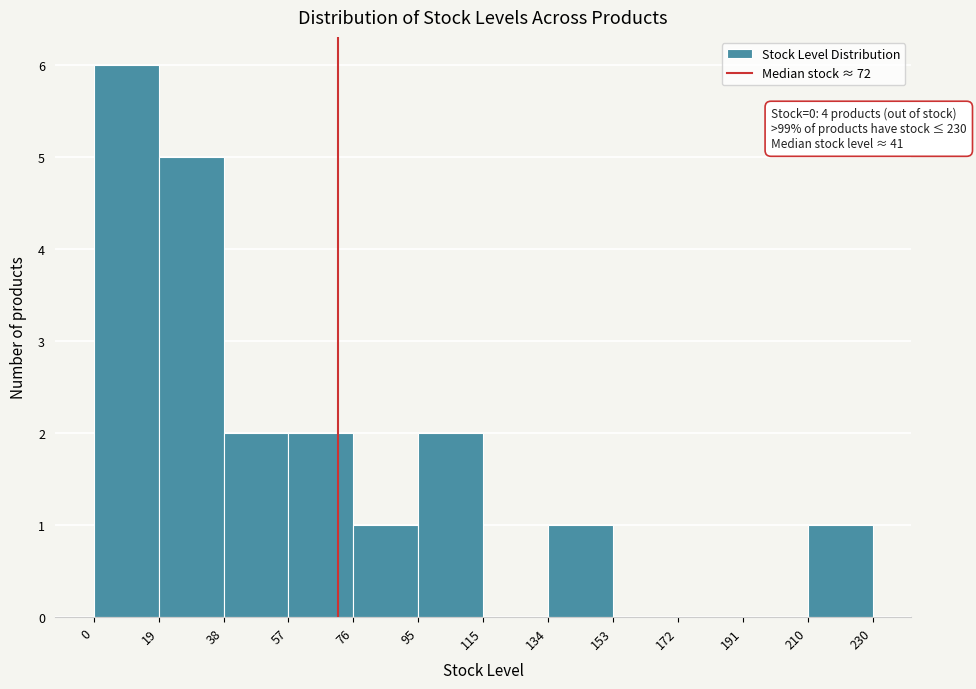

Over which range of the x-axis is the bar tallest?

0 to 19